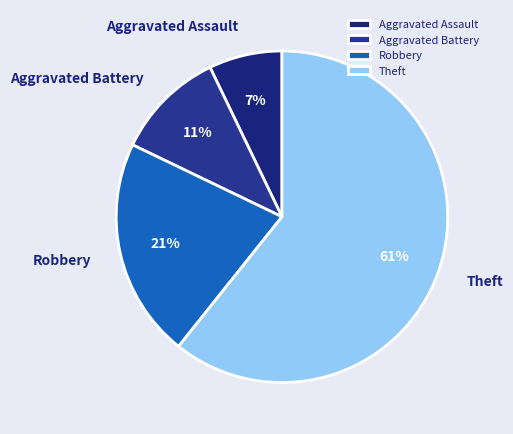

What percentage is the Aggravated Battery slice, to the nearest percent?

11%